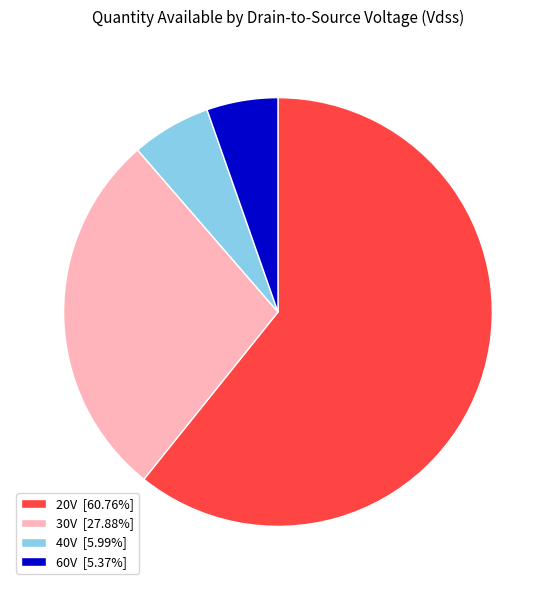

Combined, do 30V [27.88%] and 40V [5.99%] account for over 50%?

No